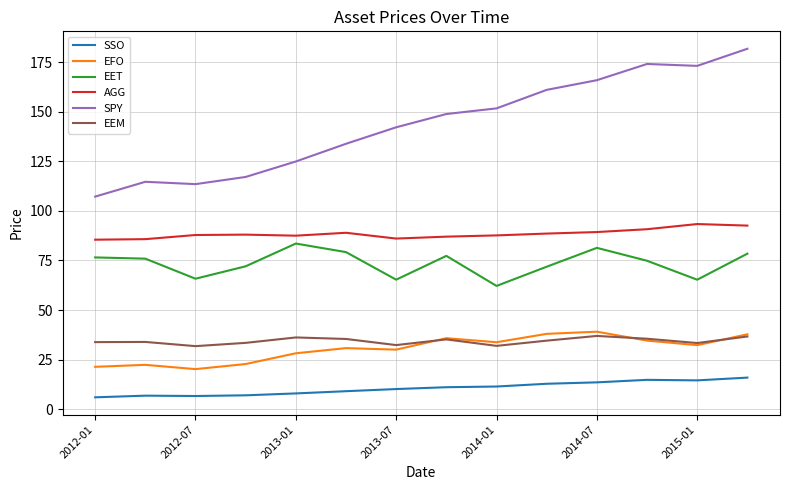

True or false: EEM and EET cross at least once.

False